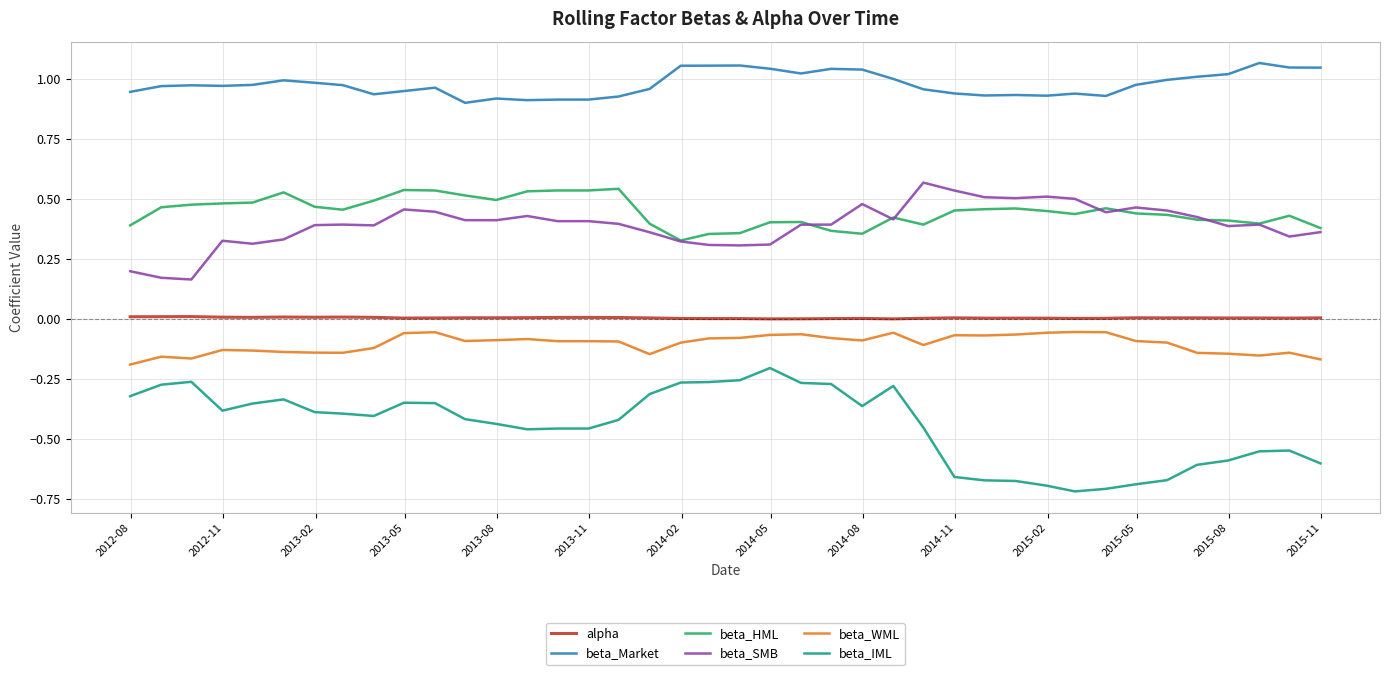

True or false: beta_IML and beta_HML intersect in this chart.

False